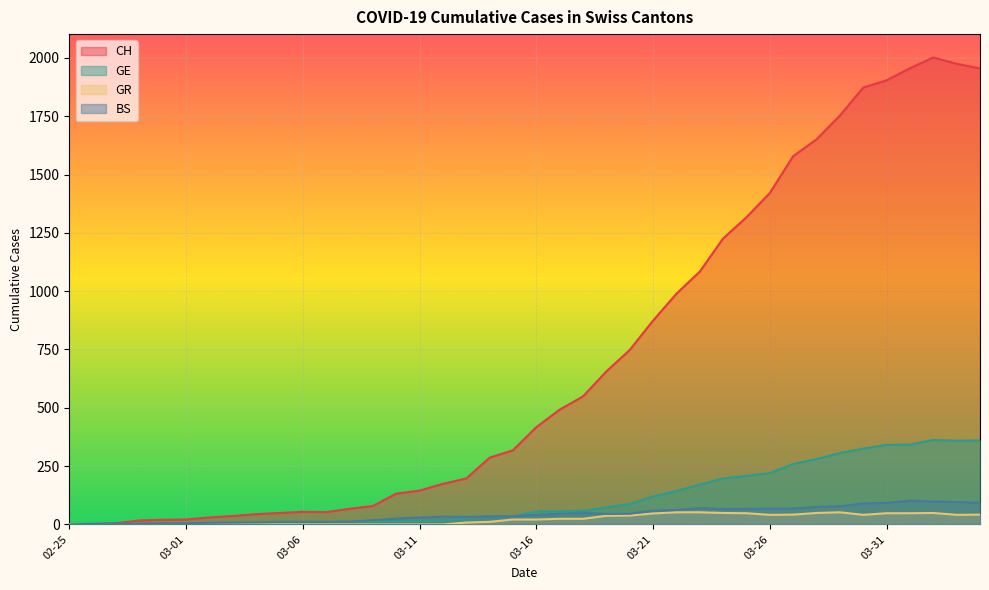

What is the maximum value shown in the chart?

2002